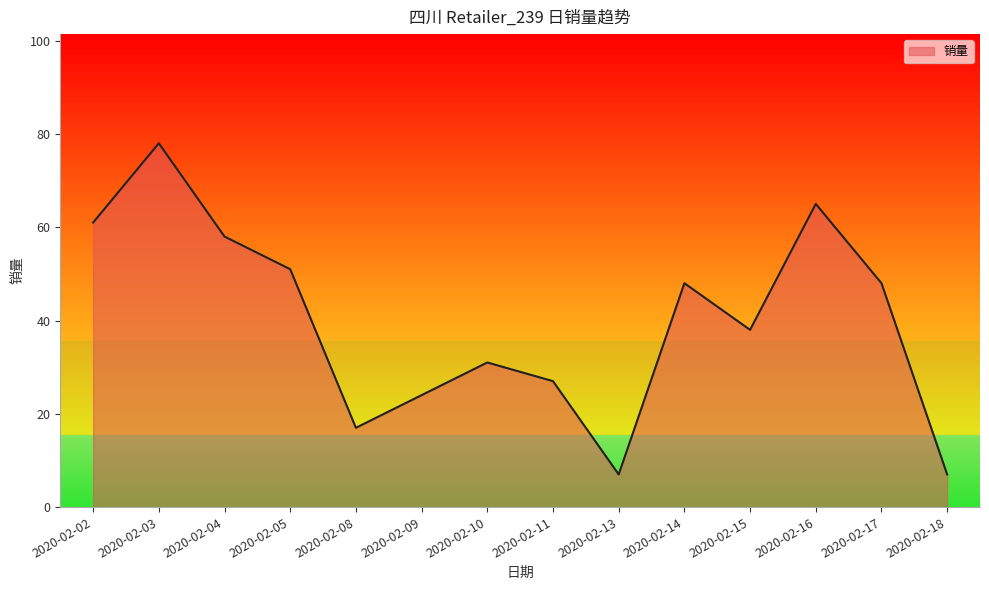

What is the smallest value displayed?

7